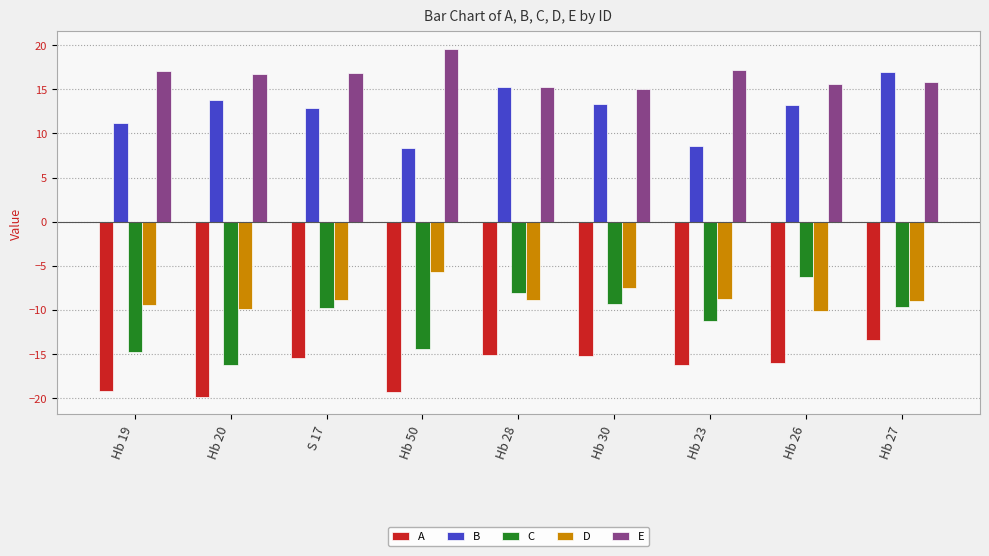

What is the label of the 4th bar from the left?

Hb 50